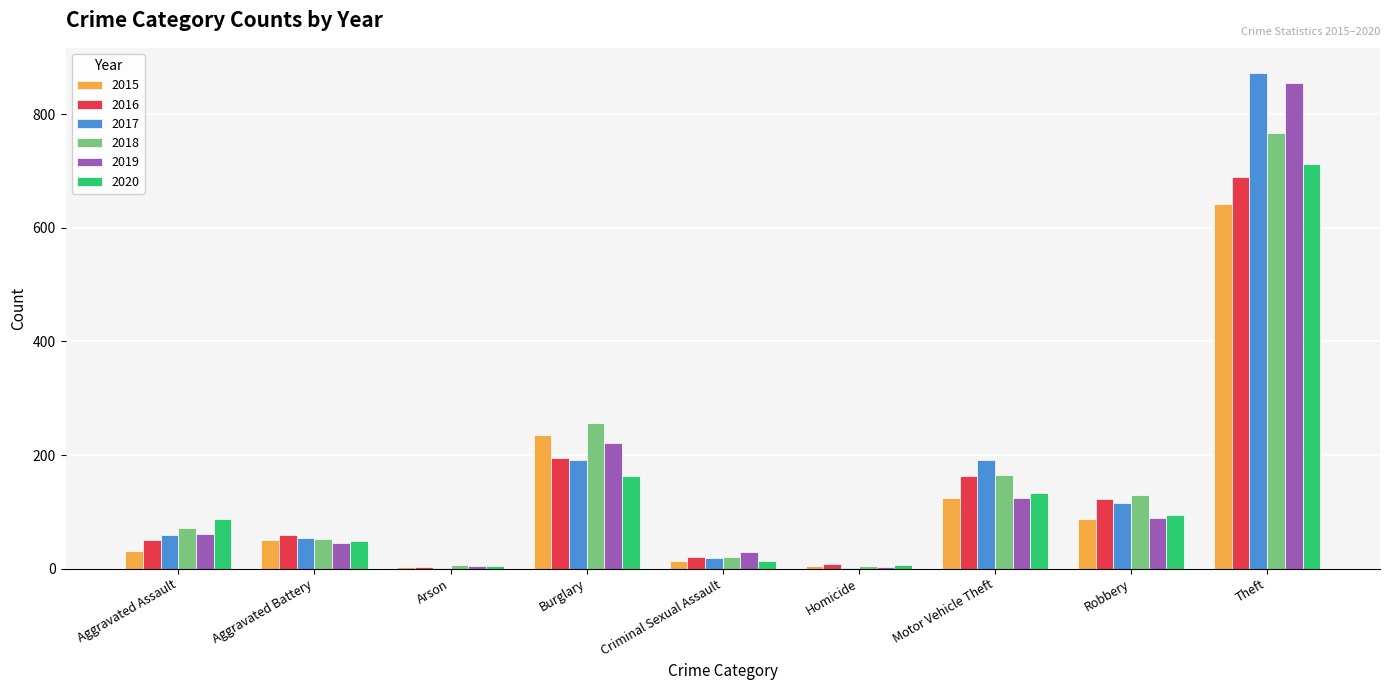

What is the greatest value displayed?

873